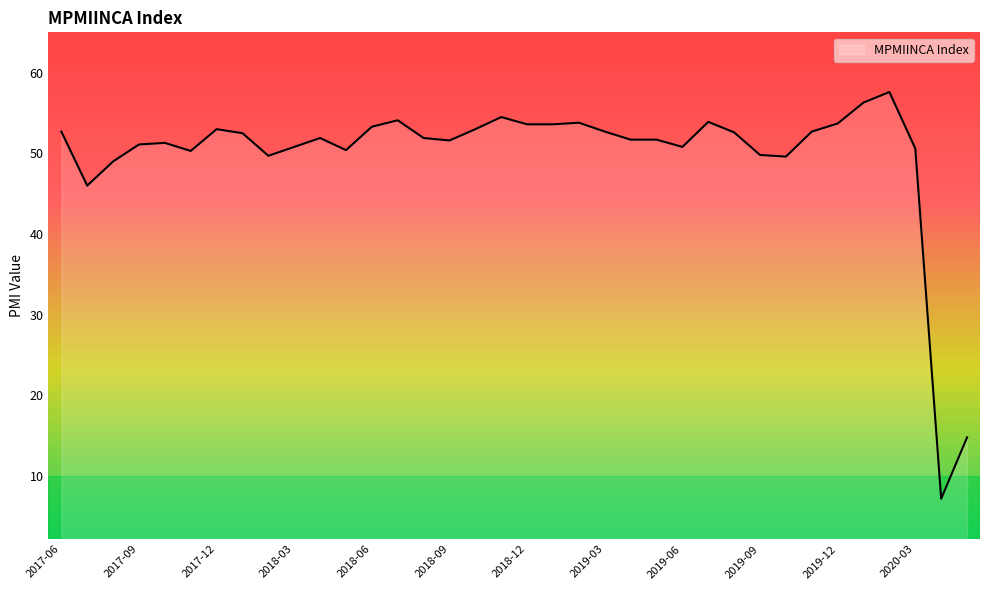

What is the difference between the maximum and minimum values?

50.4